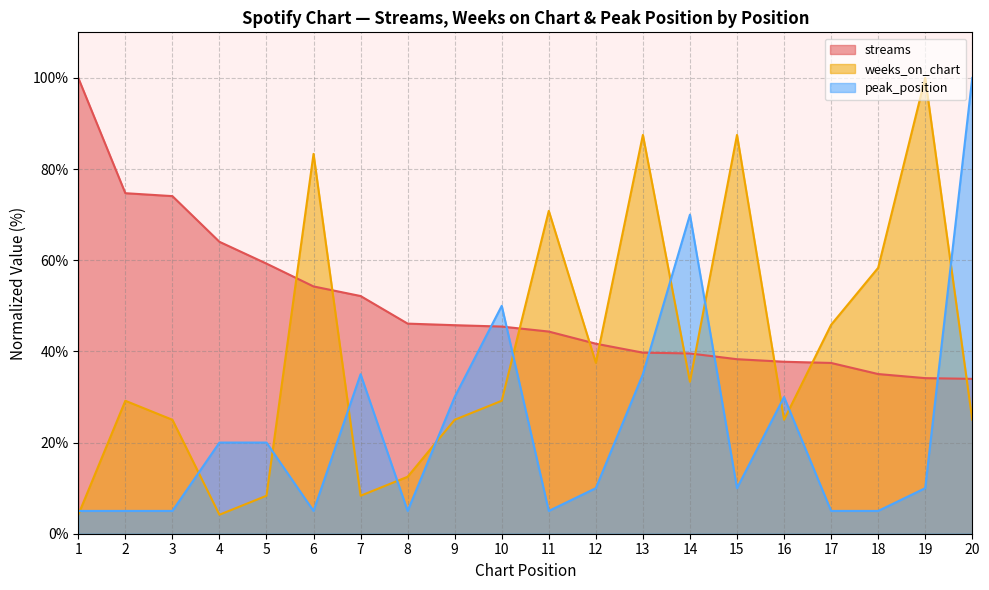

Which series ends up on top after the final intersection of streams and peak_position?

peak_position